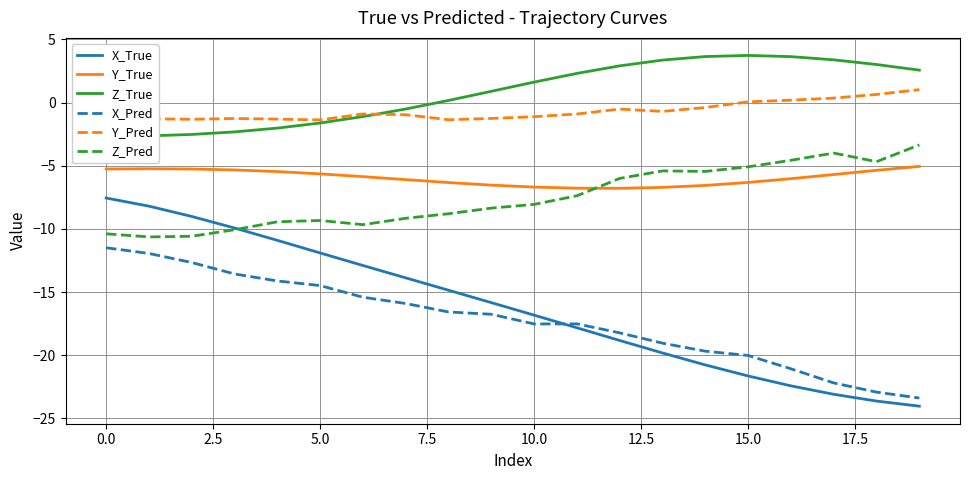

What is the minimum value shown in the chart?

-24.0